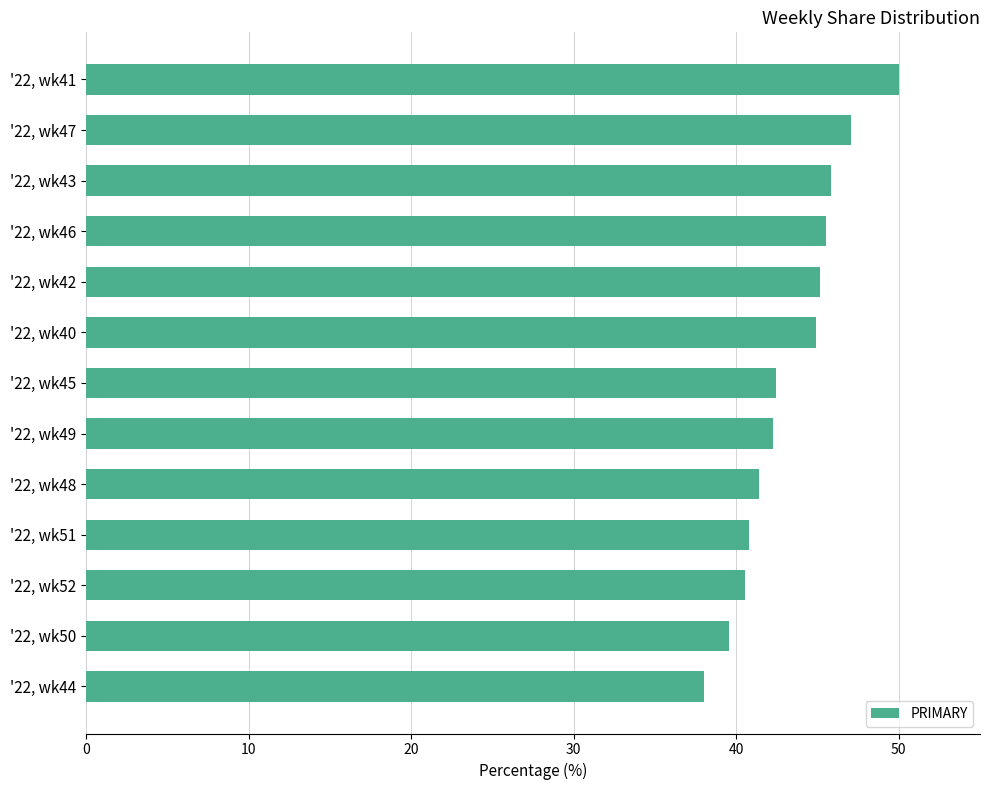

What is the greatest value displayed?

50.0